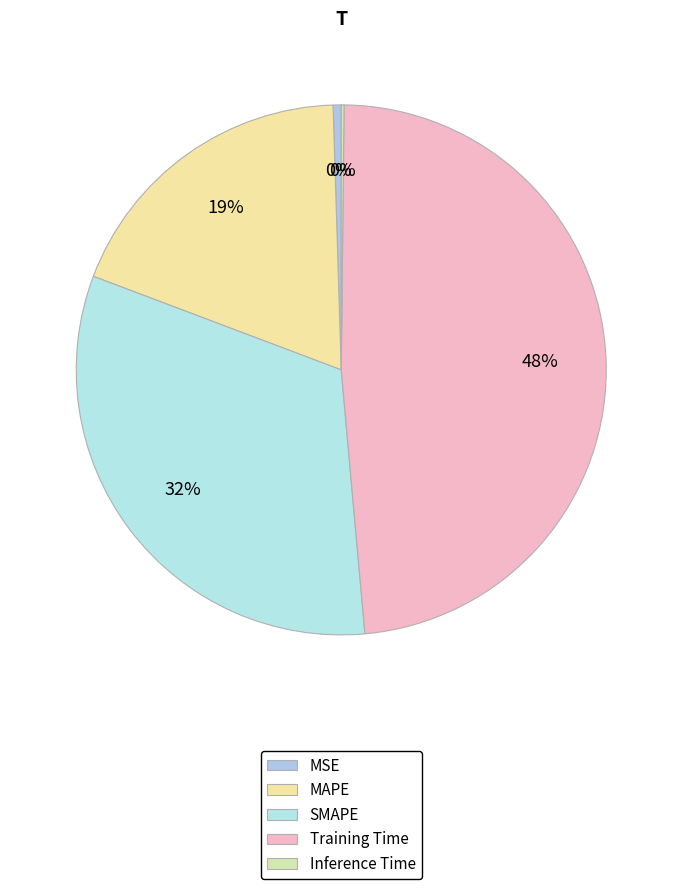

What percentage is the Training Time slice, to the nearest percent?

48%